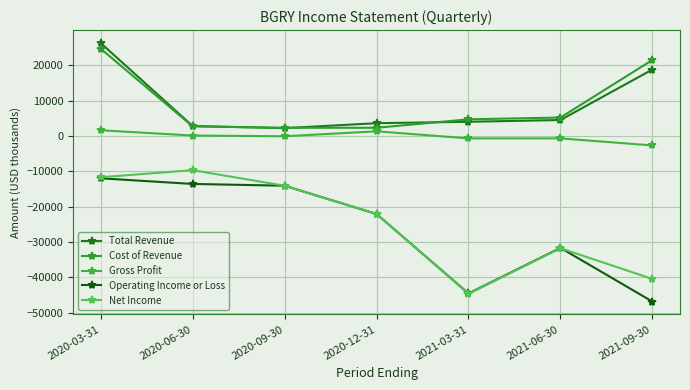

What value does the Net Income series have at 2020-12-31, to the nearest 100?

-22100